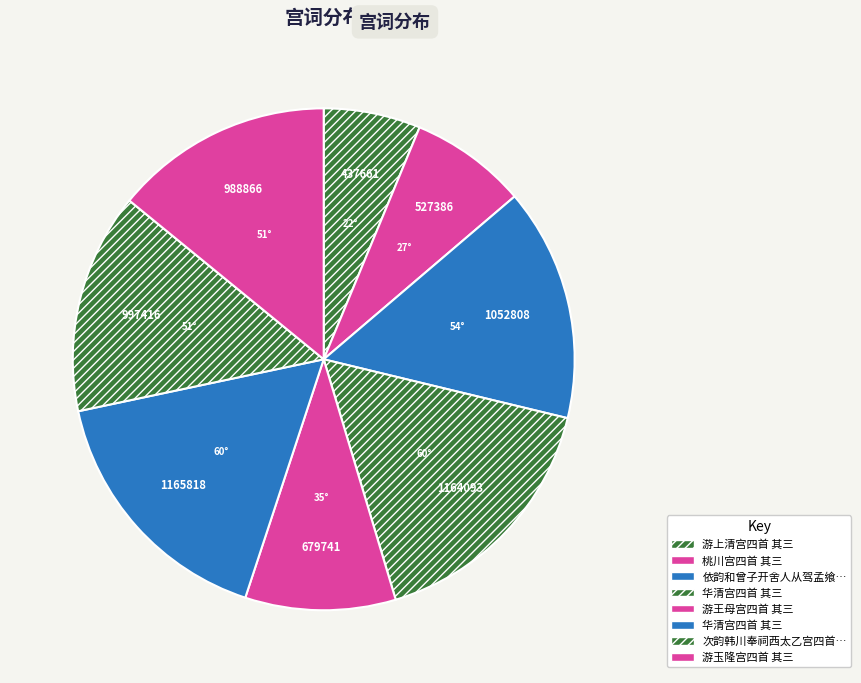

Count the number of slices in the pie.

8